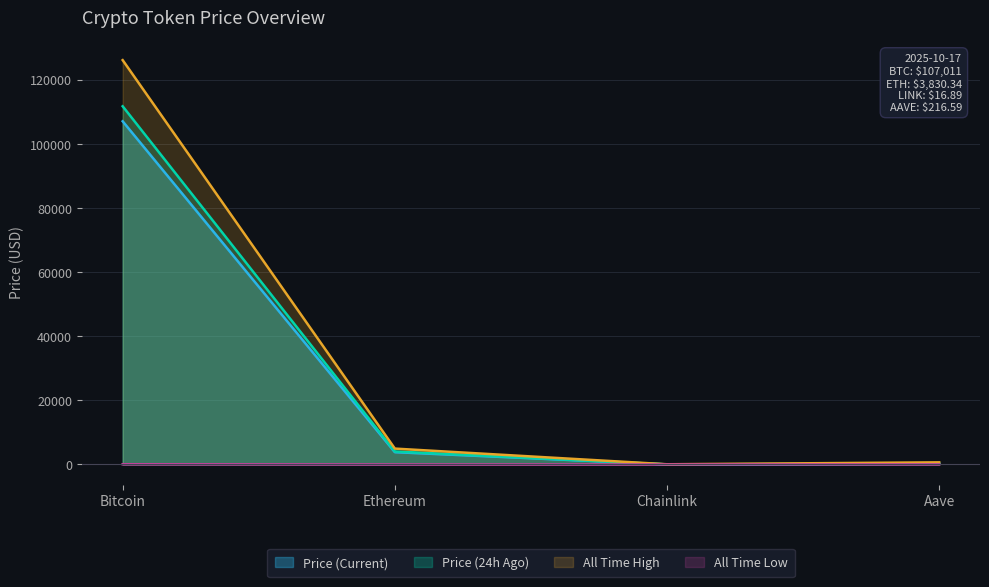

Which series has the largest range (max minus min)?

All Time High